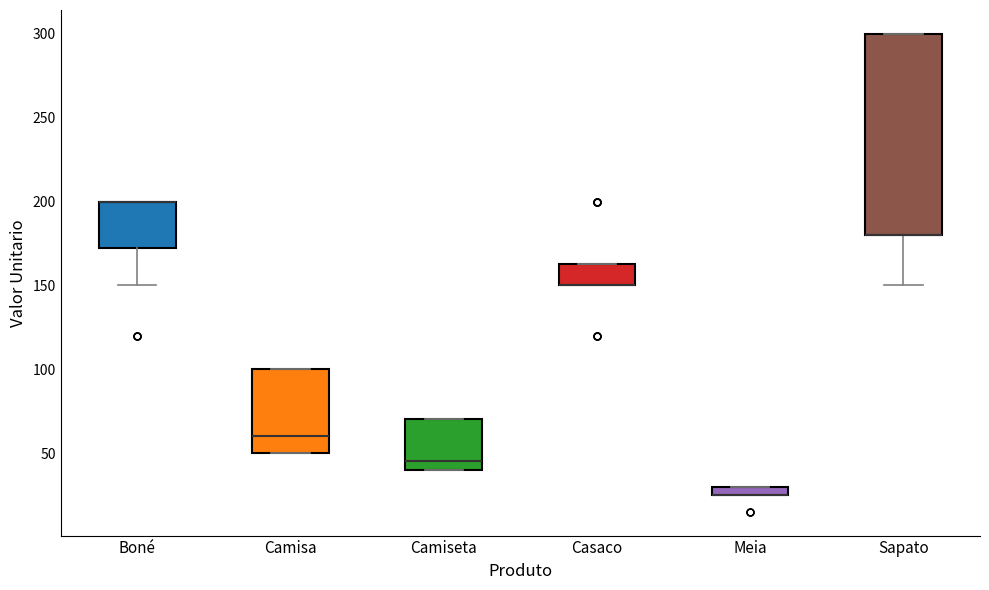

Comparing the boxes themselves (not the whiskers), which one is the tallest?

Sapato